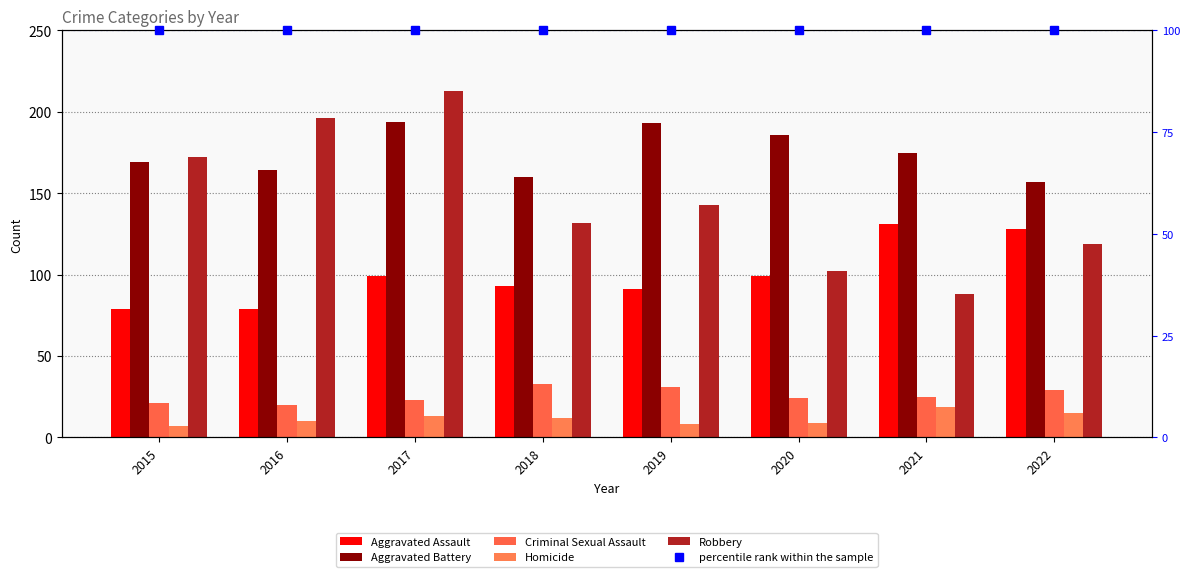

List the labels in order of percentile rank within the sample value, largest first.

2015, 2016, 2017, 2018, 2019, 2020, 2021, 2022